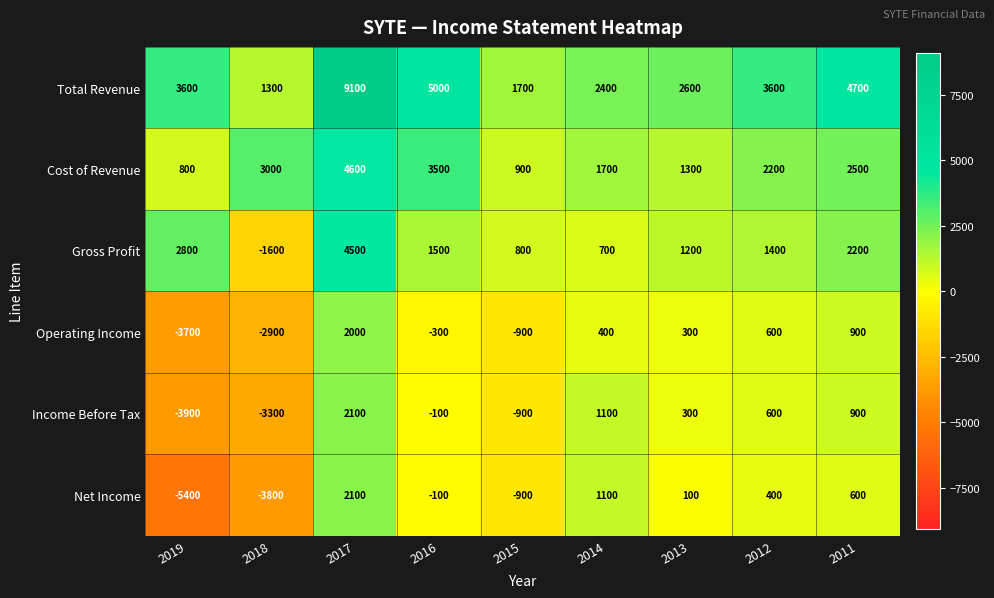

How many data points does each series have?

9